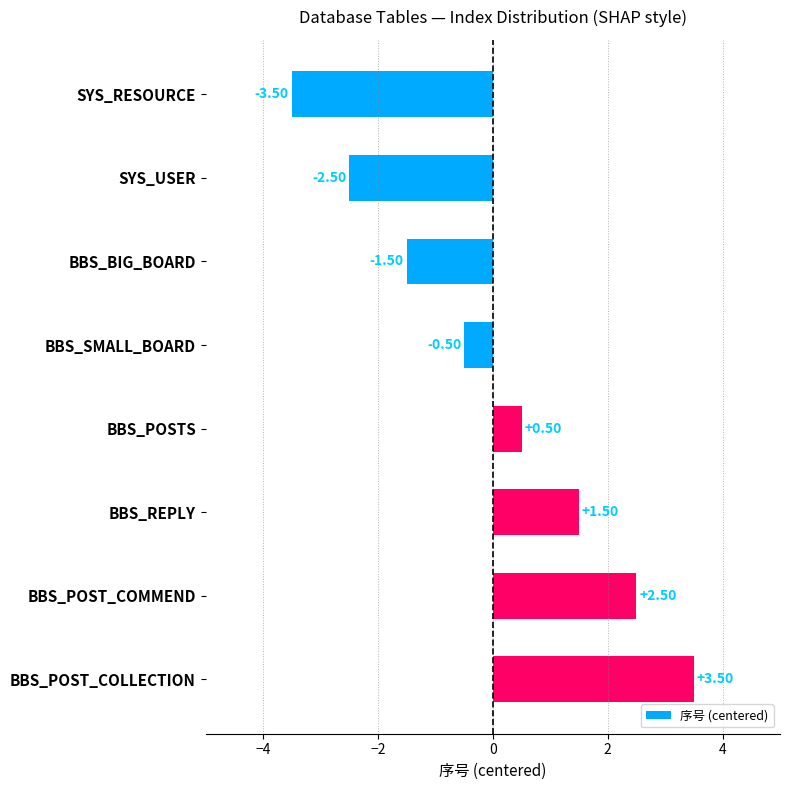

At which label is the value closest to 0?

BBS_SMALL_BOARD